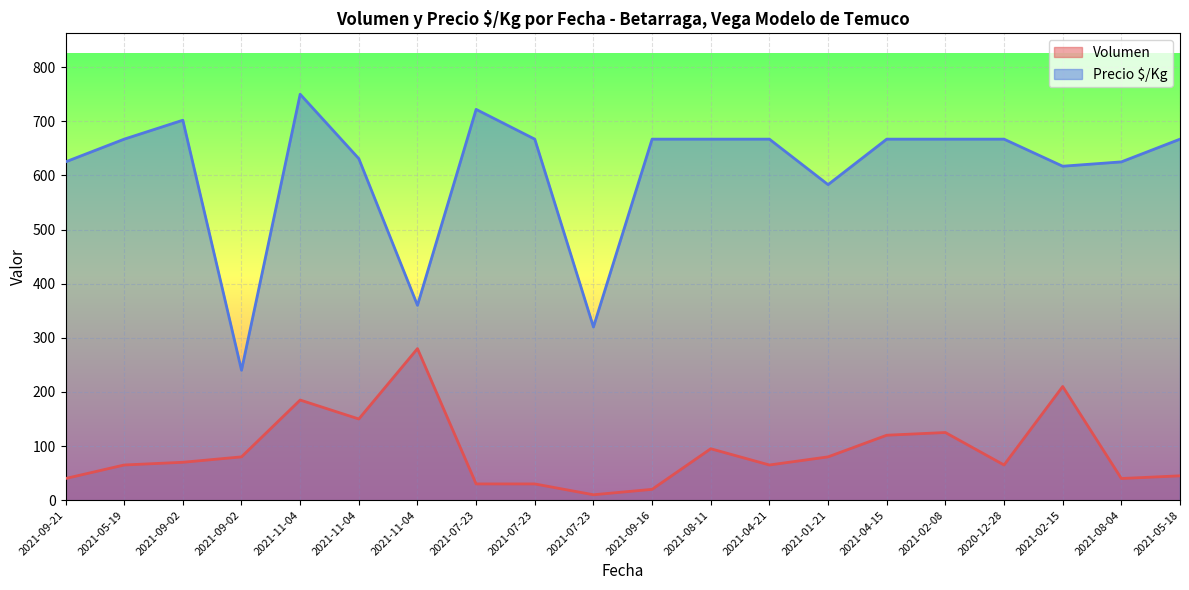

At how many categories does at least one series exceed 465?

17